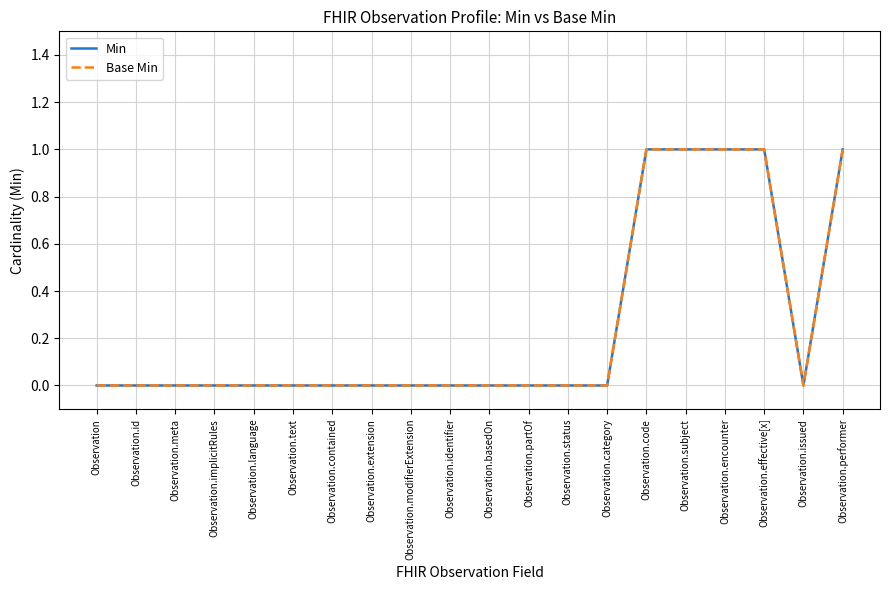

Does the chart display data point markers on the line(s)?

No